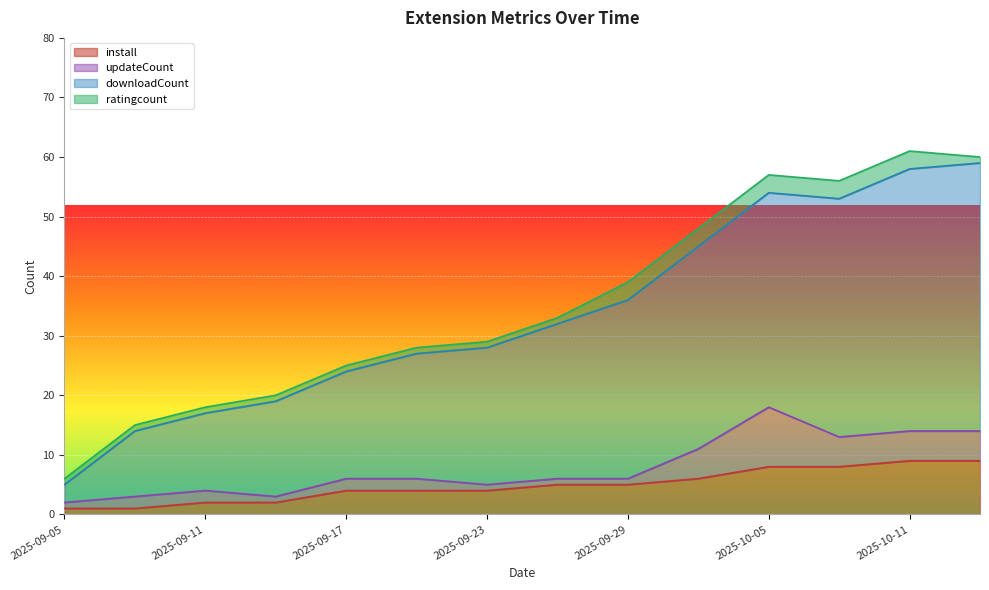

What is the label of the 5th point from the right?

2025-10-02